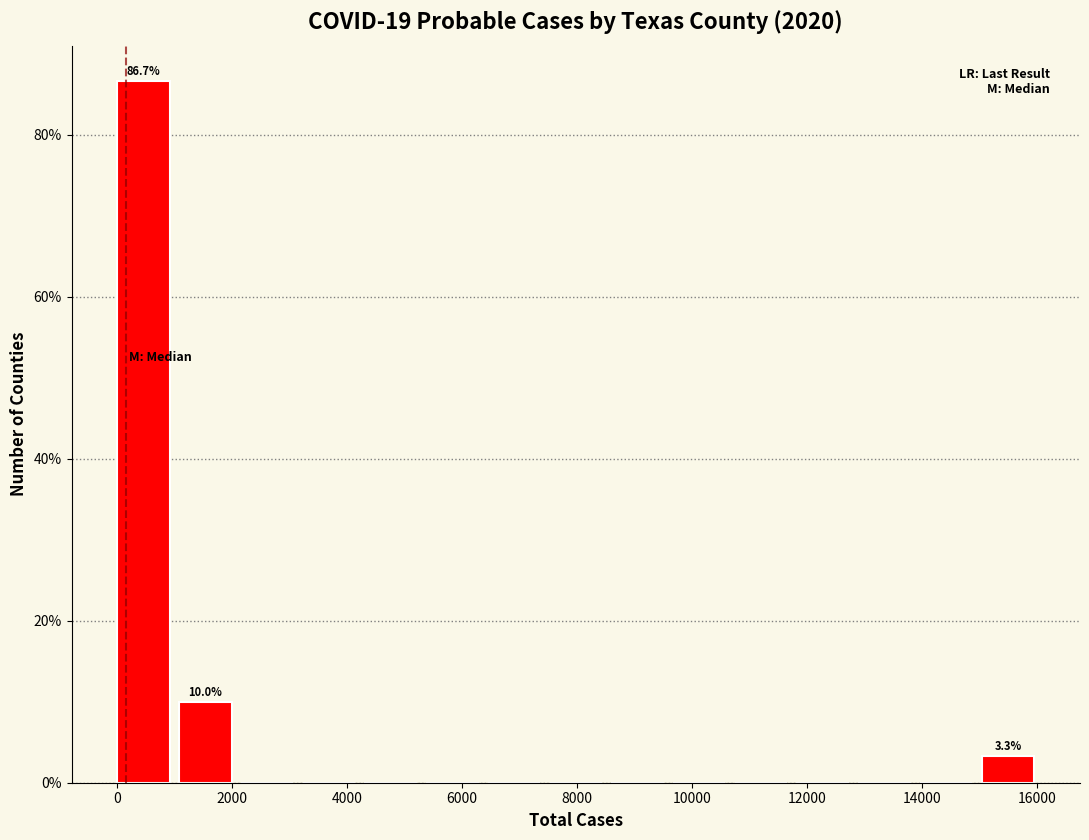

Which range on the x-axis has the tallest bar?

0 to 1000